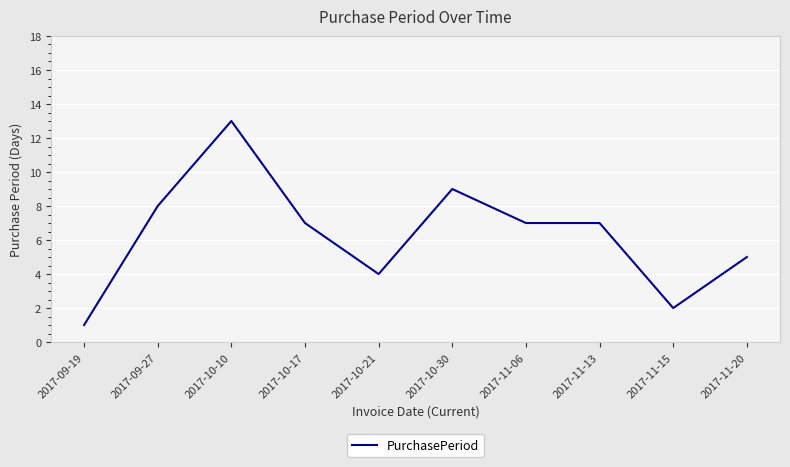

How many distinct data groups are displayed?

1